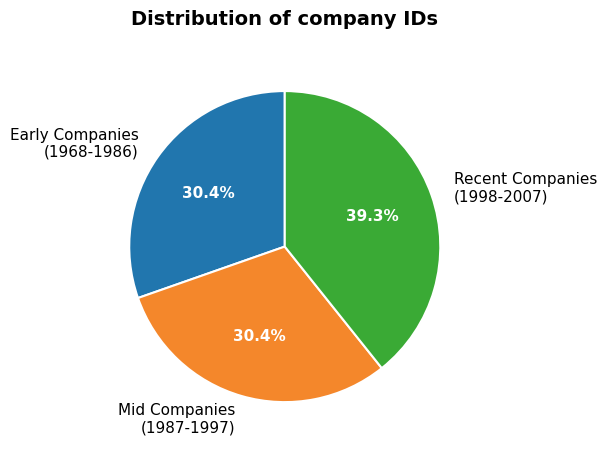

Does any single category account for the majority?

No